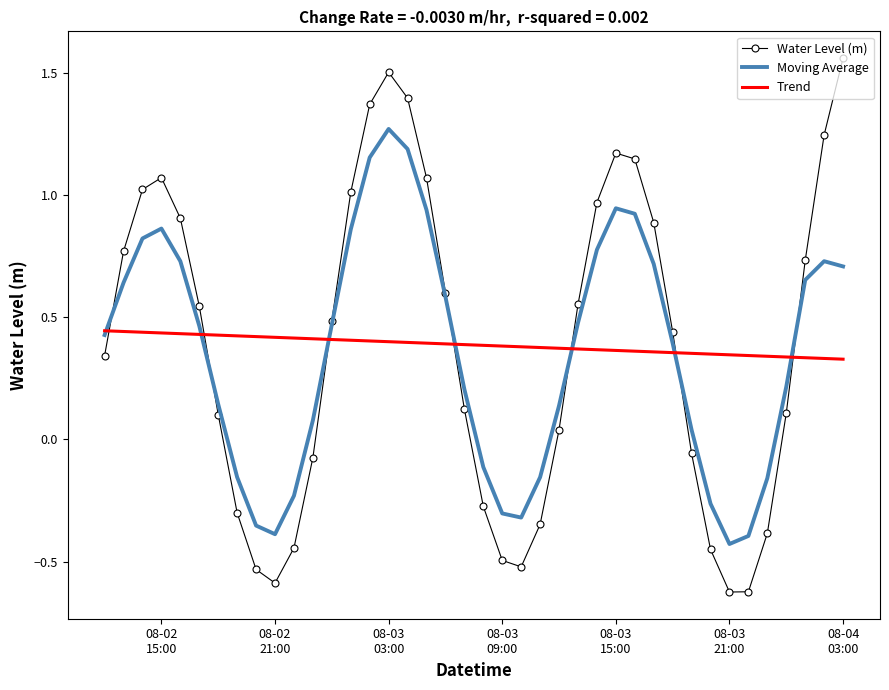

Which series has the largest range (max minus min)?

Water Level (m)